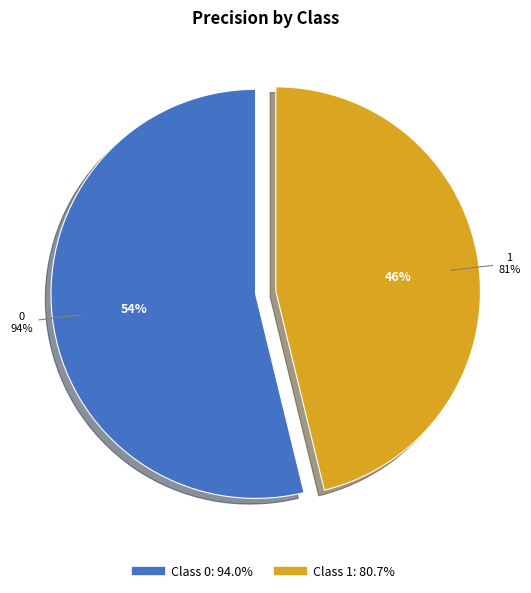

To the nearest percent, what is the combined percentage of 1 and 0?

100%